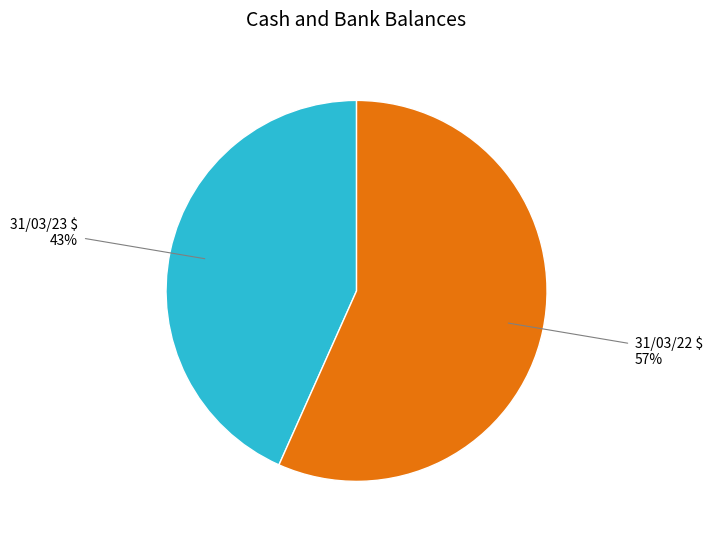

Does 31/03/23 $ account for over 50% of the chart?

No